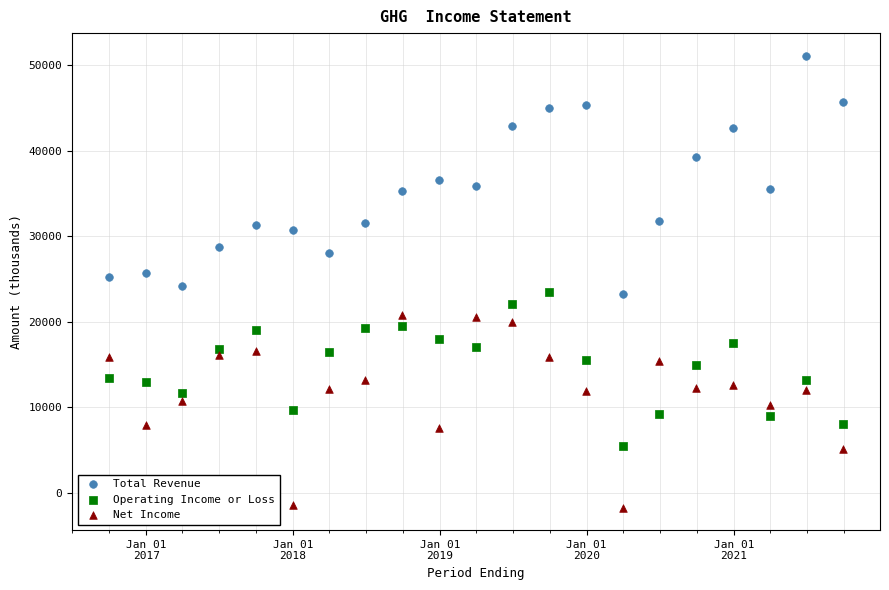

Which series contains the lowest Y value?

Net Income